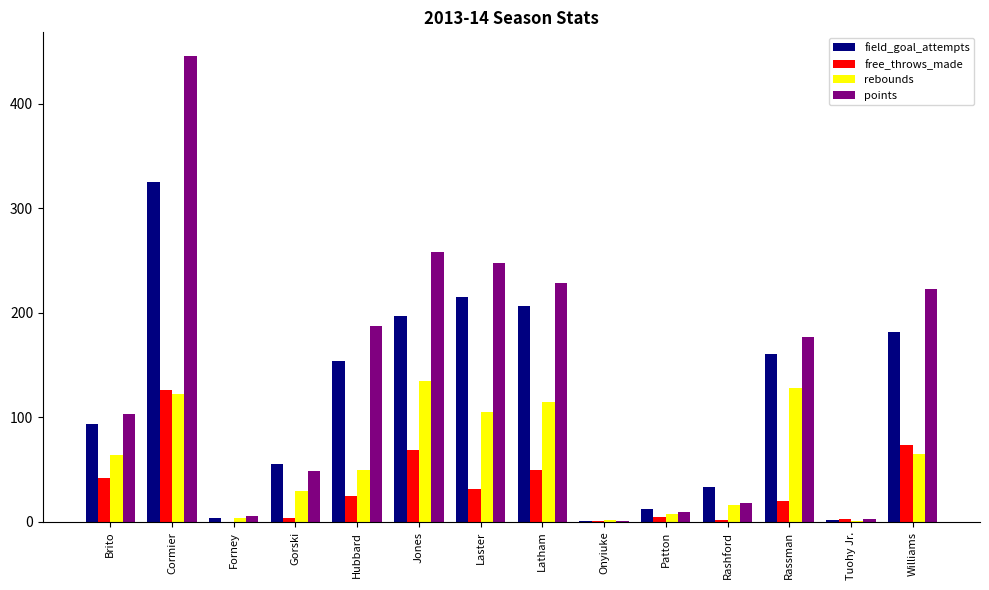

The value of field_goal_attempts at Latham is 117. True or false?

False